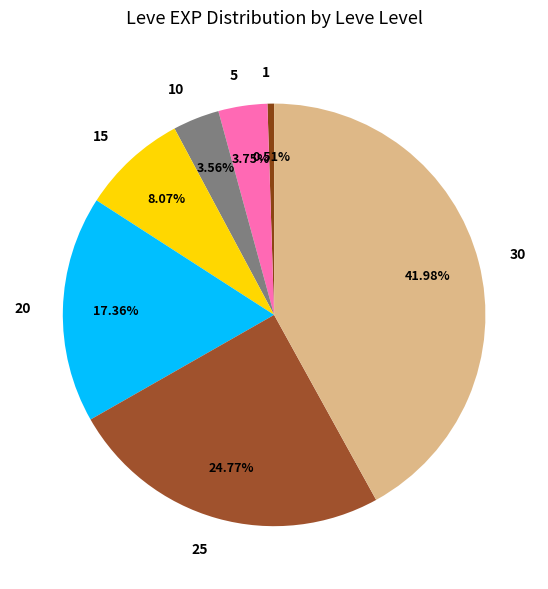

To the nearest percent, what is the combined percentage of 5 and 15?

12%